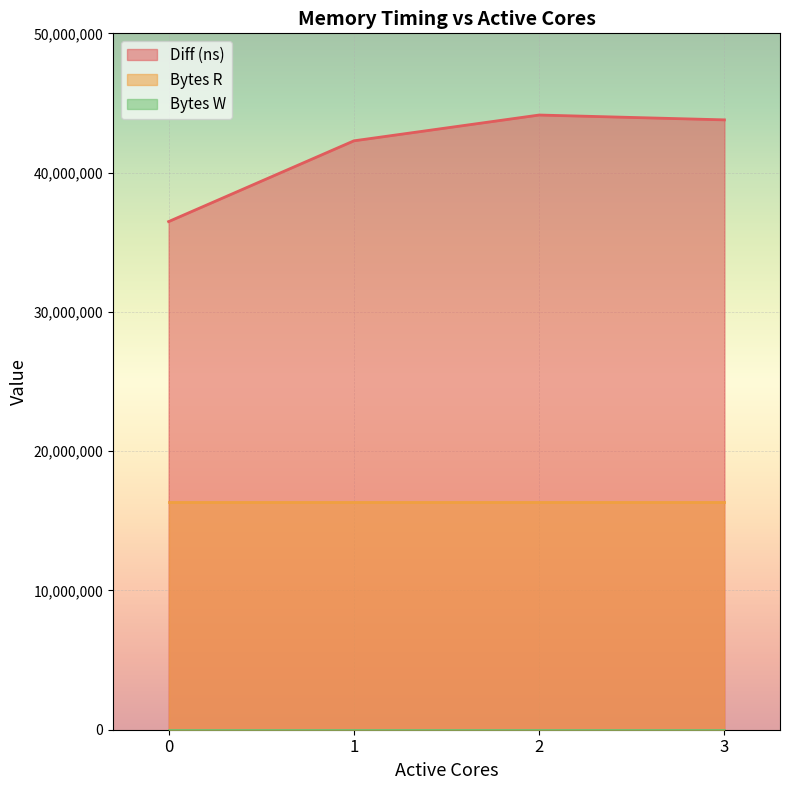

Does the chart display data point markers on the line(s)?

No